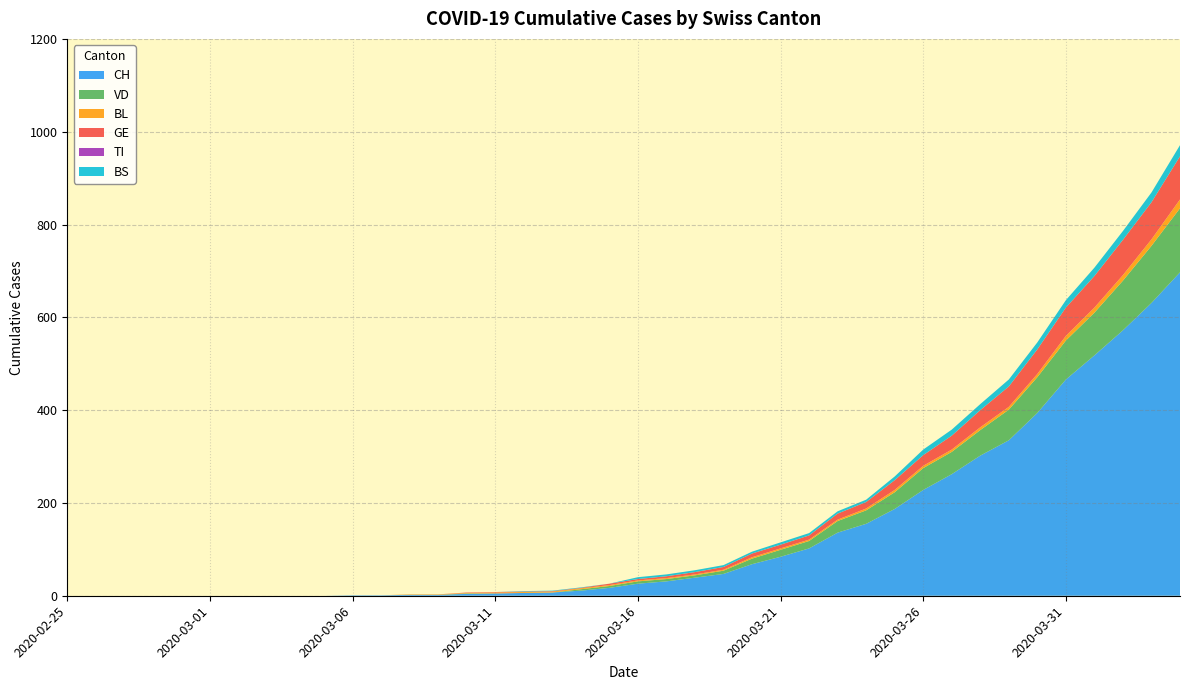

Reading left to right, what are all the values shown in this chart?

CH: 0	0	0	0	0	0	0	0	0	0	1	1	2	2	4	5	6	7	11	17	26	31	39	47	68	84	102	136	155	187	228	262	302	335	394	466	518	572	631	697
VD: 0	0	0	0	0	0	0	0	0	0	0	0	0	0	1	0	0	0	3	4	5	5	5	7	12	15	16	25	29	36	47	48	55	66	77	84	92	107	123	138
BL: 0	0	0	0	0	0	0	0	0	0	0	0	1	1	1	2	2	2	2	2	2	2	2	2	3	3	3	3	4	5	5	5	6	6	7	10	11	12	14	19
GE: 0	0	0	0	0	0	0	0	0	0	0	0	0	0	1	1	1	1	1	3	3	4	5	6	8	8	9	13	14	21	23	30	37	44	53	61	68	76	80	93
TI: 0	0	0	0	0	0	0	0	0	0	0	0	0	0	0	0	0	0	0	0	0	0	0	0	0	0	0	0	0	0	0	0	0	0	0	0	0	0	0	0
BS: 0	0	0	0	0	0	0	0	0	0	0	0	0	0	0	0	1	1	1	0	4	4	4	4	4	5	5	5	5	8	12	13	13	15	15	16	18	19	21	24